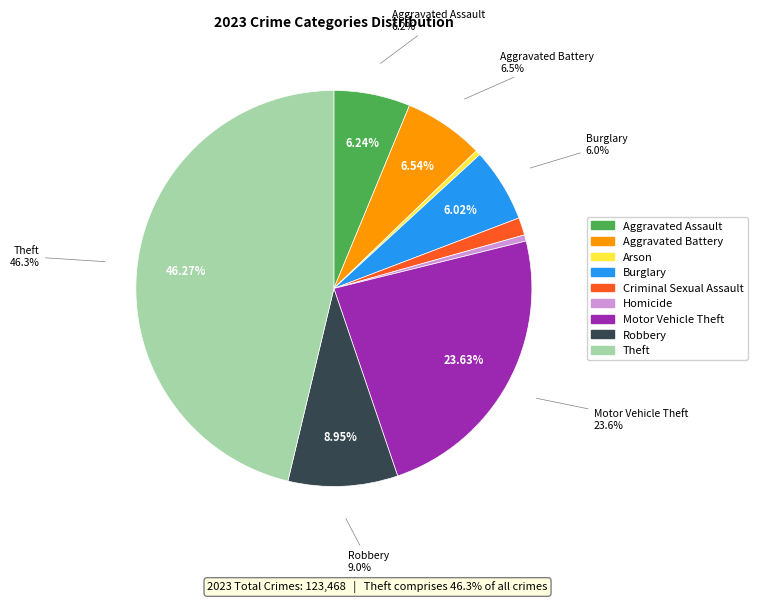

What is the ratio of the value at Robbery to the value at Homicide?

17.7